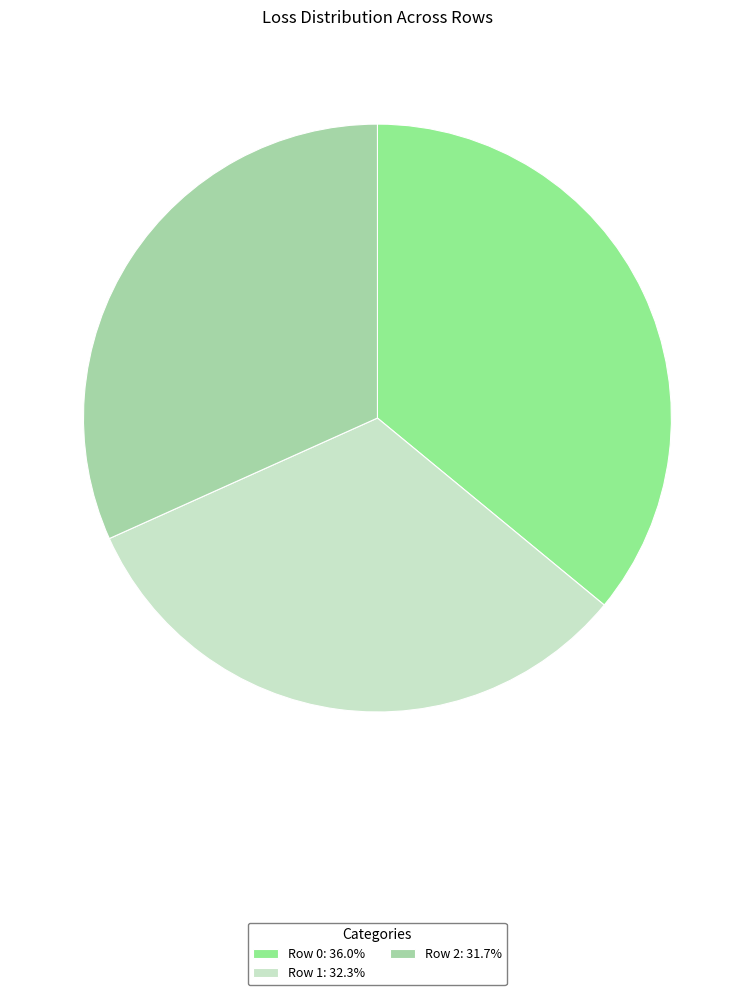

Combined, do Row 1 and Row 2 account for over 50%?

Yes